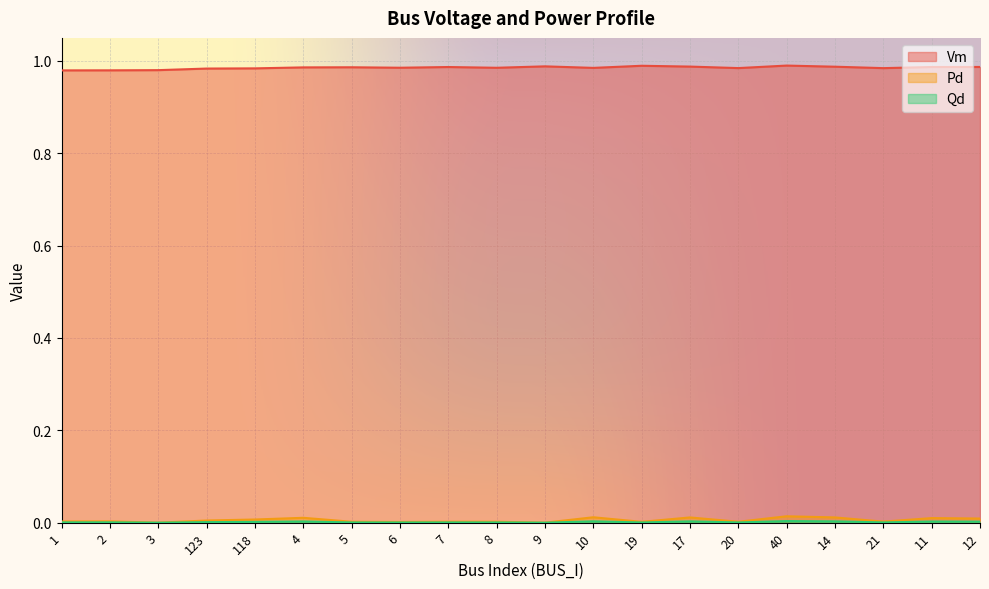

True or false: Pd and Vm cross at least once.

False